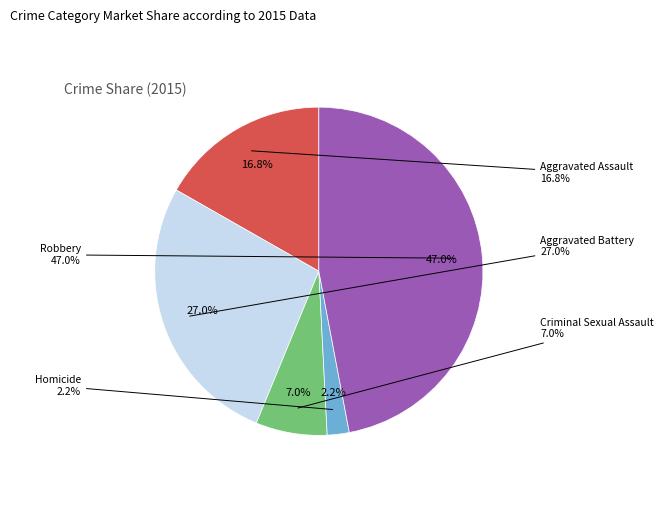

How many segments does this pie chart have?

5